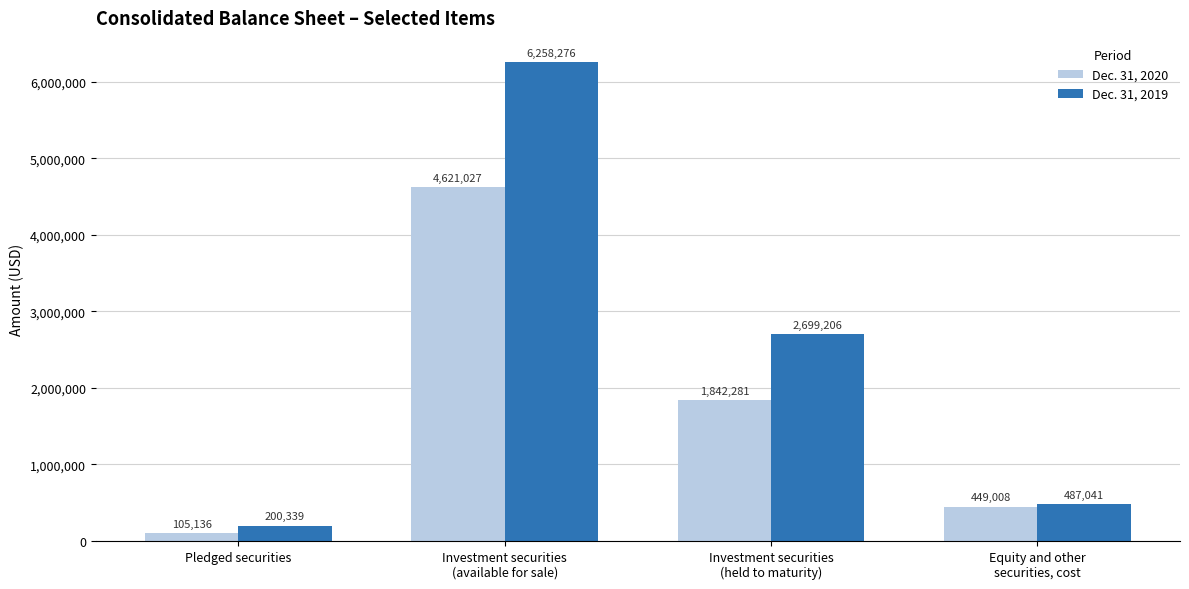

The Dec. 31, 2020 series shows 1842281 at Investment securities
(held to maturity). True or false?

True